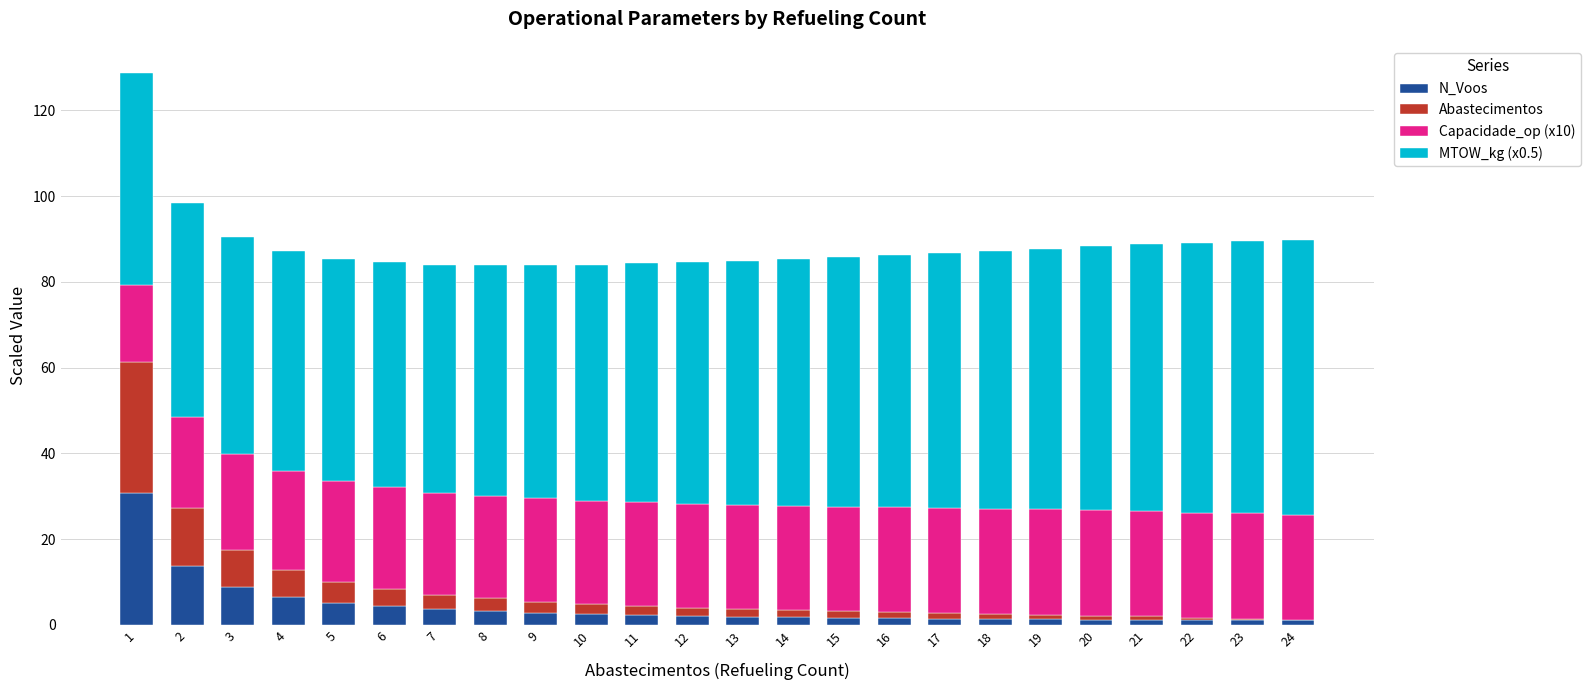

Are the bars horizontal?

No